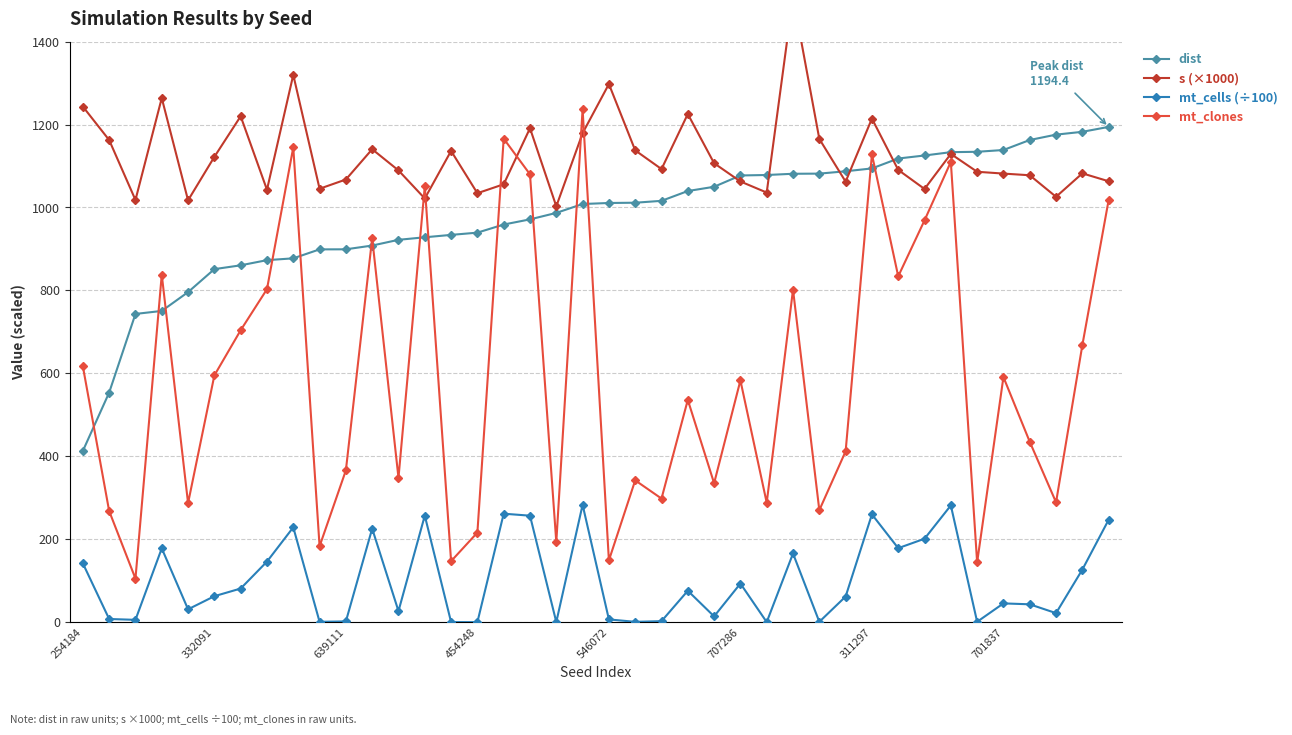

Does the chart display data point markers on the line(s)?

Yes